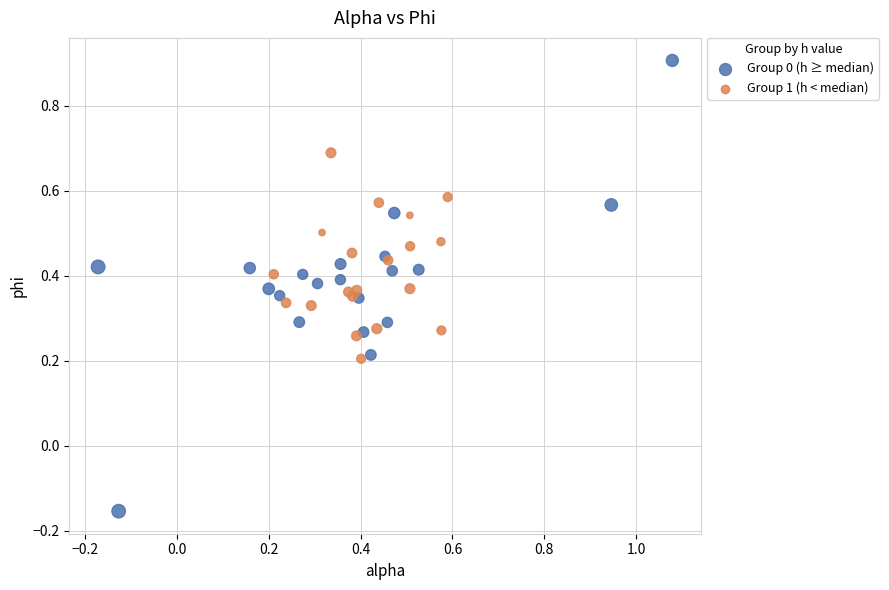

Which series contains the lowest Y value?

Group 0 (h ≥ median)